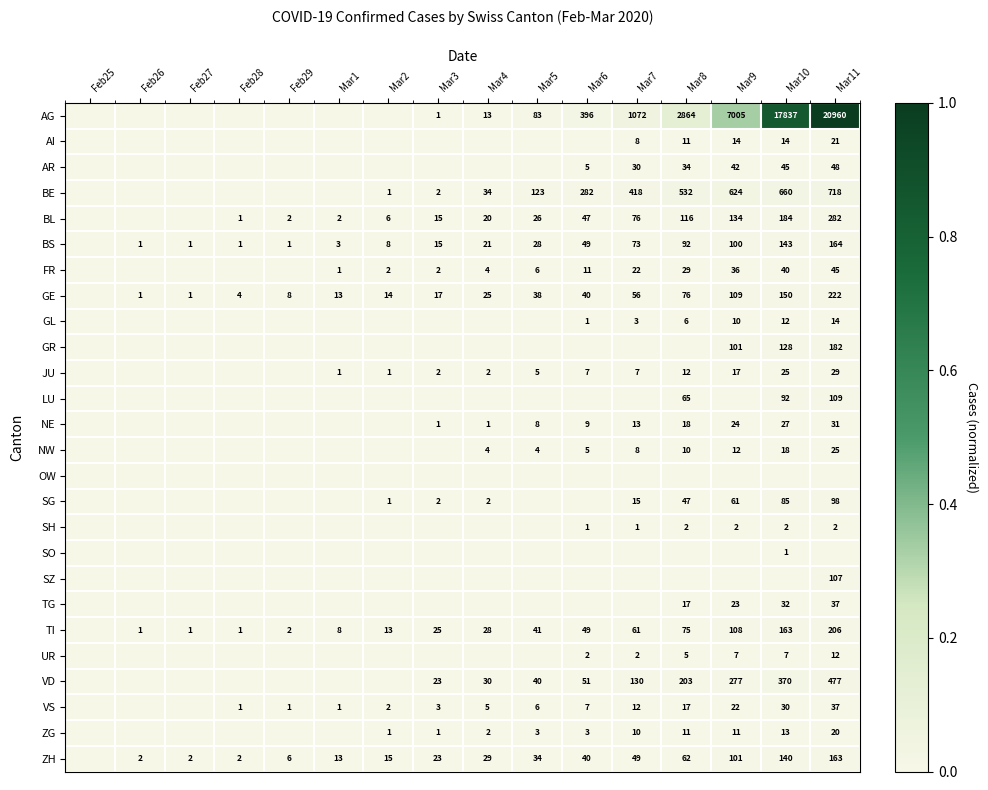

Is the value of VS at Mar4 greater than the value of NW at Mar5?

Yes